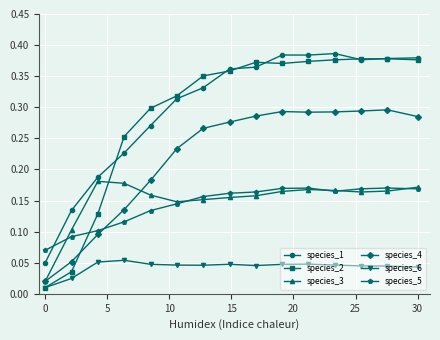

Which series has the largest range (max minus min)?

species_2